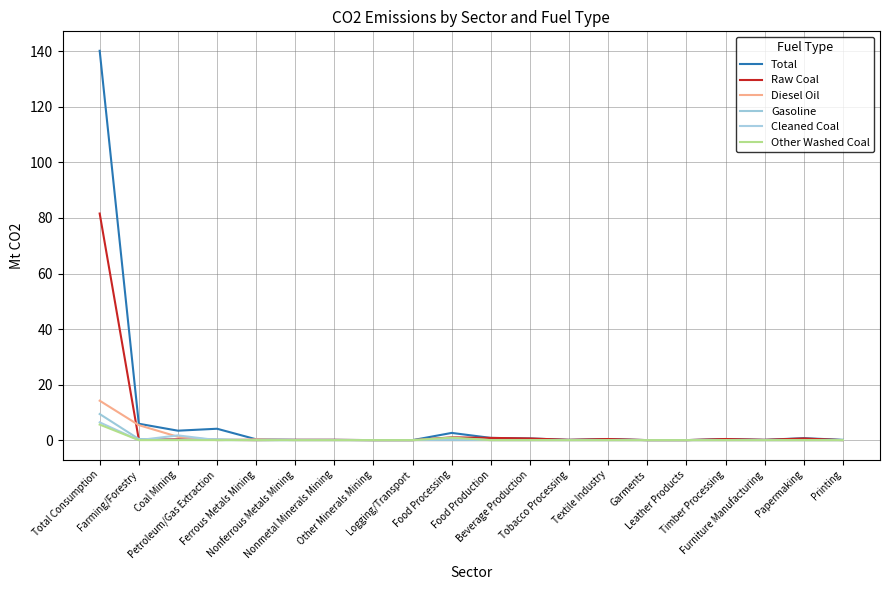

Reading left to right, extract all data points from this chart.

Total: 140.2	5.9	3.4	4.1	0.3	0.1	0.1	0.0	0.0	2.6	0.8	0.6	0.1	0.4	0.0	0.0	0.4	0.1	0.7	0.1
Raw Coal: 81.6	0.2	0.3	0.1	0.0	0.1	0.1	0.0	0.0	1.0	0.8	0.6	0.1	0.4	0.0	0.0	0.4	0.1	0.6	0.0
Diesel Oil: 14.2	5.4	1.2	0.0	0.3	0.0	0.0	0.0	0.0	0.0	0.0	0.0	0.0	0.0	0.0	0.0	0.0	0.0	0.0	0.0
Gasoline: 9.4	0.4	0.1	0.3	0.0	0.0	0.0	0.0	0.0	0.0	0.0	0.0	0.0	0.0	0.0	0.0	0.0	0.0	0.0	0.0
Cleaned Coal: 6.4	0.0	1.7	0.0	0.0	0.0	0.0	0.0	0.0	0.6	0.0	0.0	0.0	0.0	0.0	0.0	0.0	0.0	0.0	0.0
Other Washed Coal: 5.6	0.0	0.0	0.0	0.0	0.0	0.0	0.0	0.0	0.9	0.0	0.0	0.0	0.0	0.0	0.0	0.0	0.0	0.0	0.0